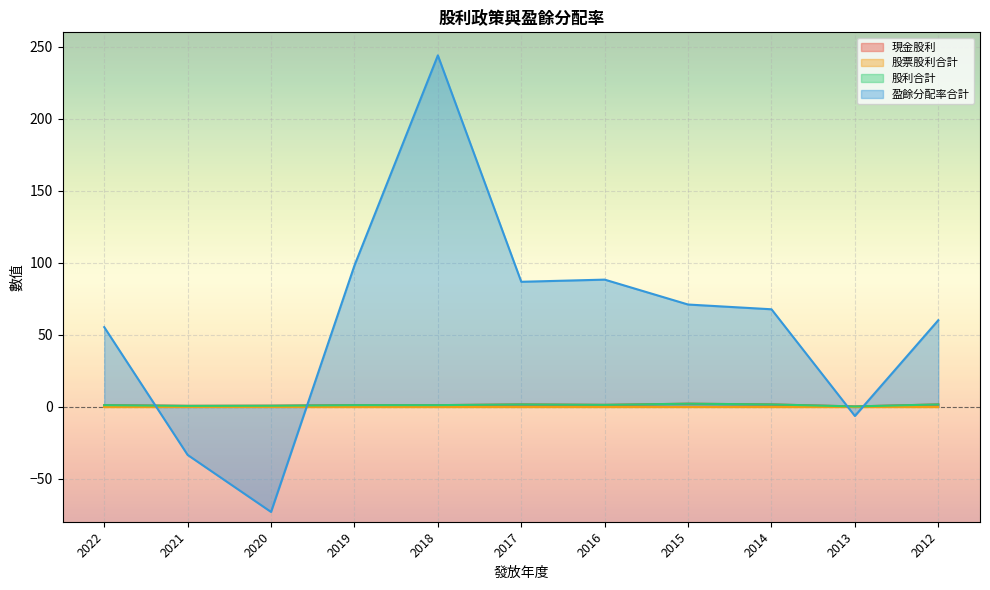

What is the difference between the second highest and minimum values in the 盈餘分配率合計 series?

171.2